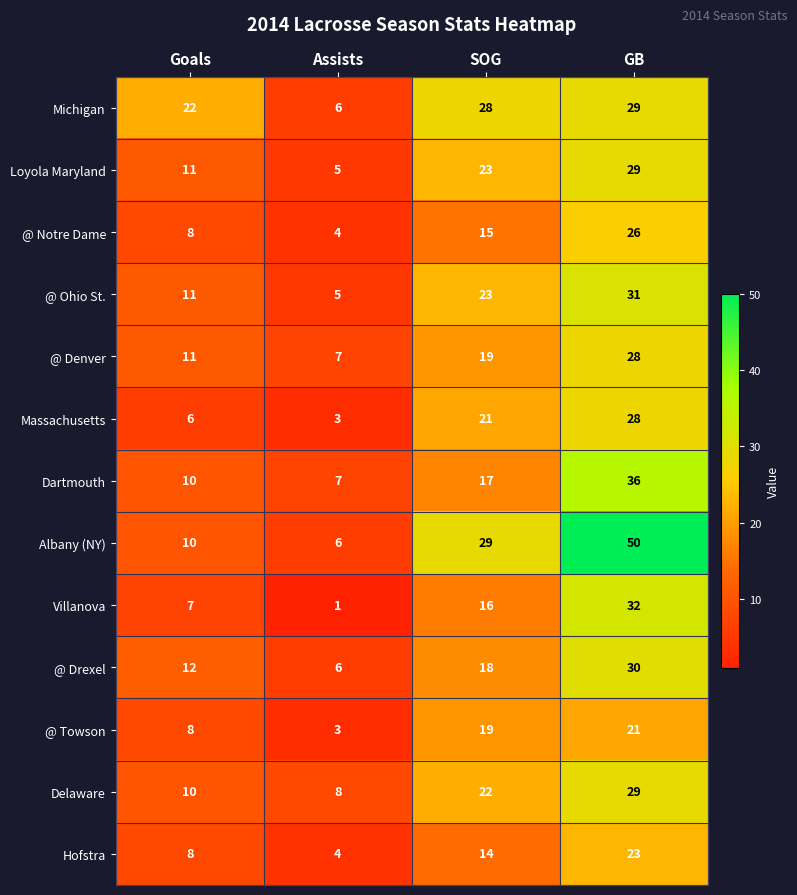

What is the spread (max minus min) of values at SOG?

15